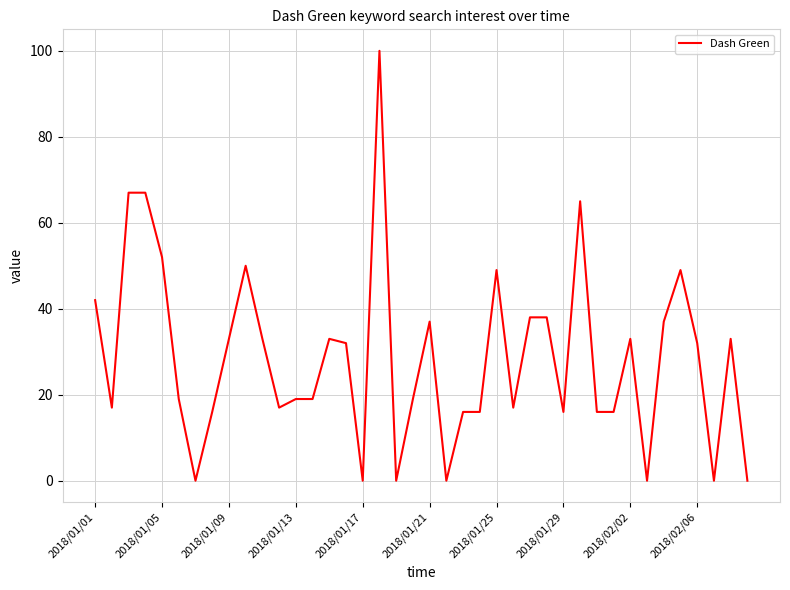

Does the chart display data point markers on the line(s)?

No